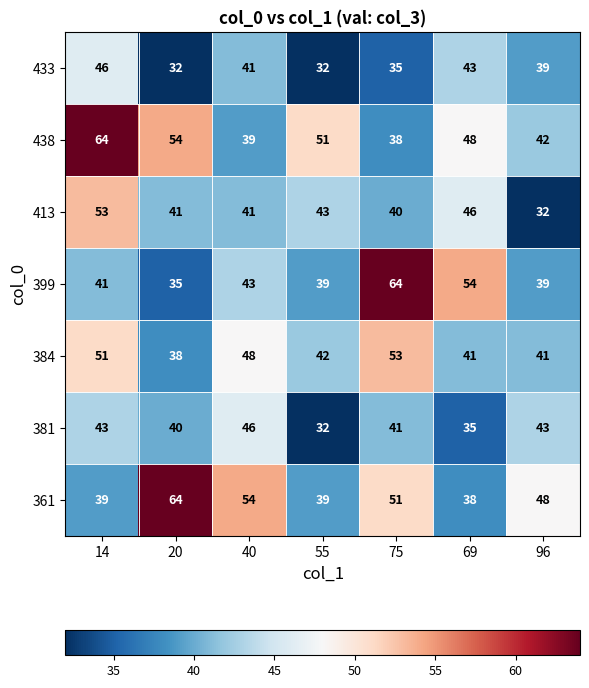

What is the sum of the 399 values at 20 and 14?

76